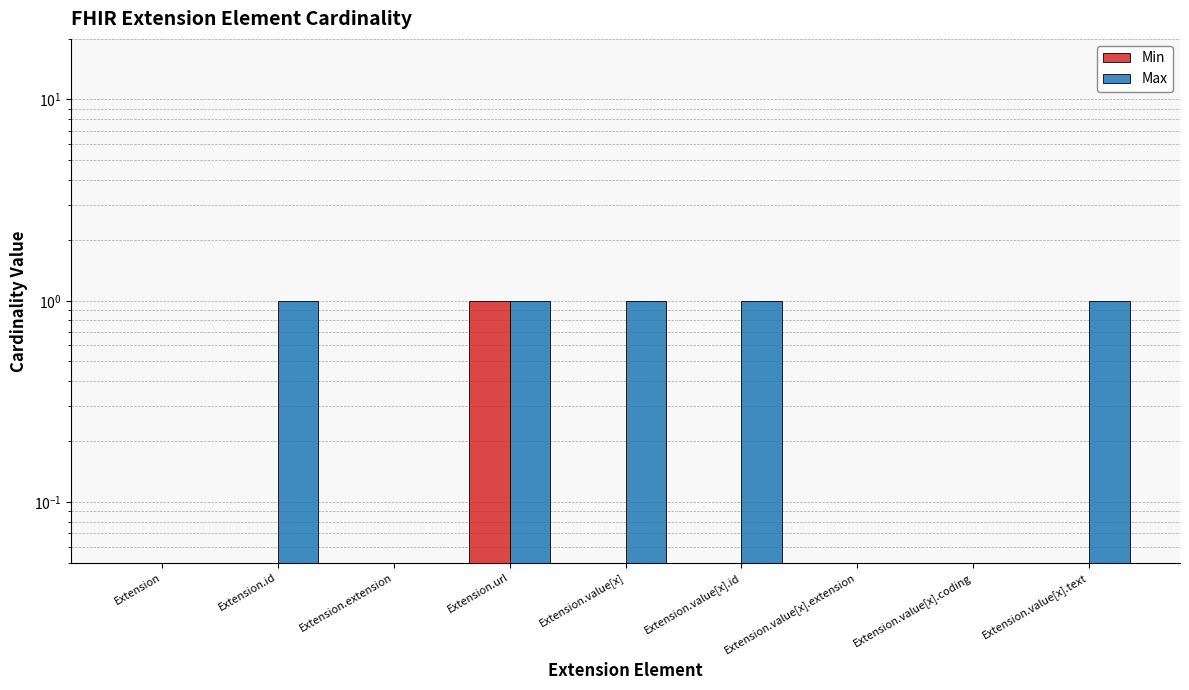

Reading left to right, what are all the values shown in this chart?

Min: Extension=0	Extension.id=0	Extension.extension=0	Extension.url=1	Extension.value[x]=0	Extension.value[x].id=0	Extension.value[x].extension=0	Extension.value[x].coding=0	Extension.value[x].text=0
Max: Extension=0	Extension.id=1	Extension.extension=0	Extension.url=1	Extension.value[x]=1	Extension.value[x].id=1	Extension.value[x].extension=0	Extension.value[x].coding=0	Extension.value[x].text=1